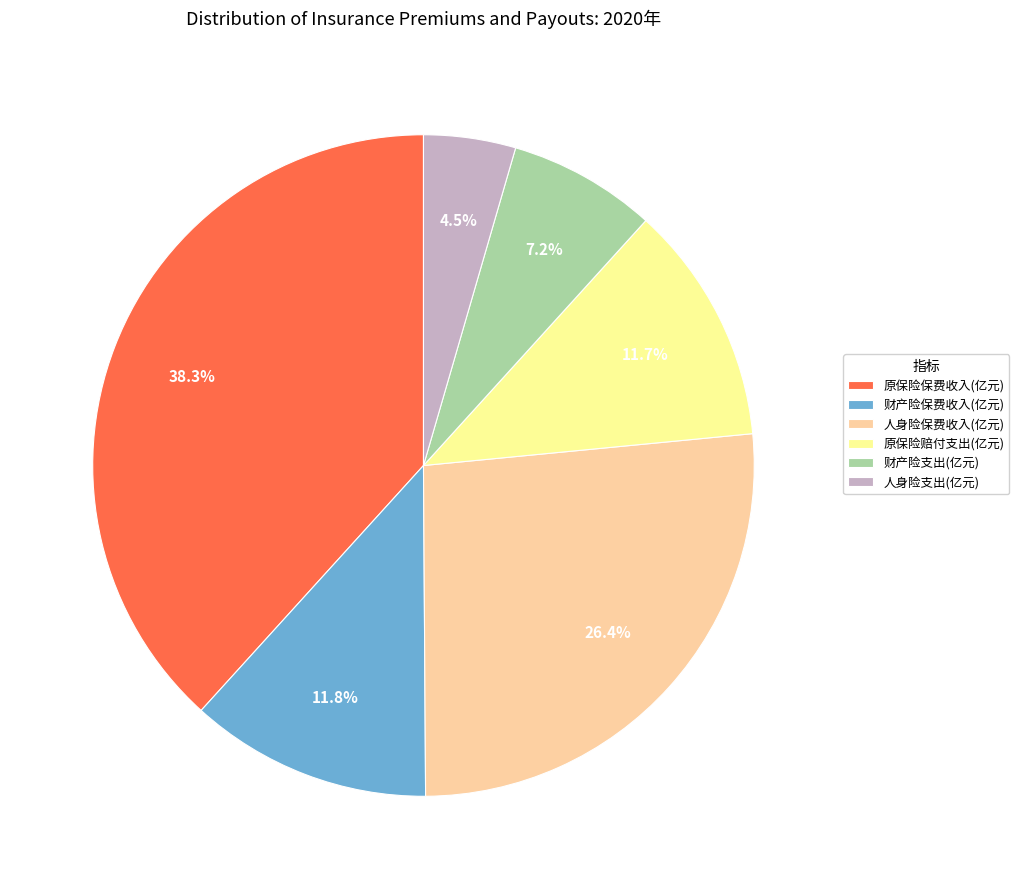

Does 原保险保费收入(亿元) represent more than half of the total?

No